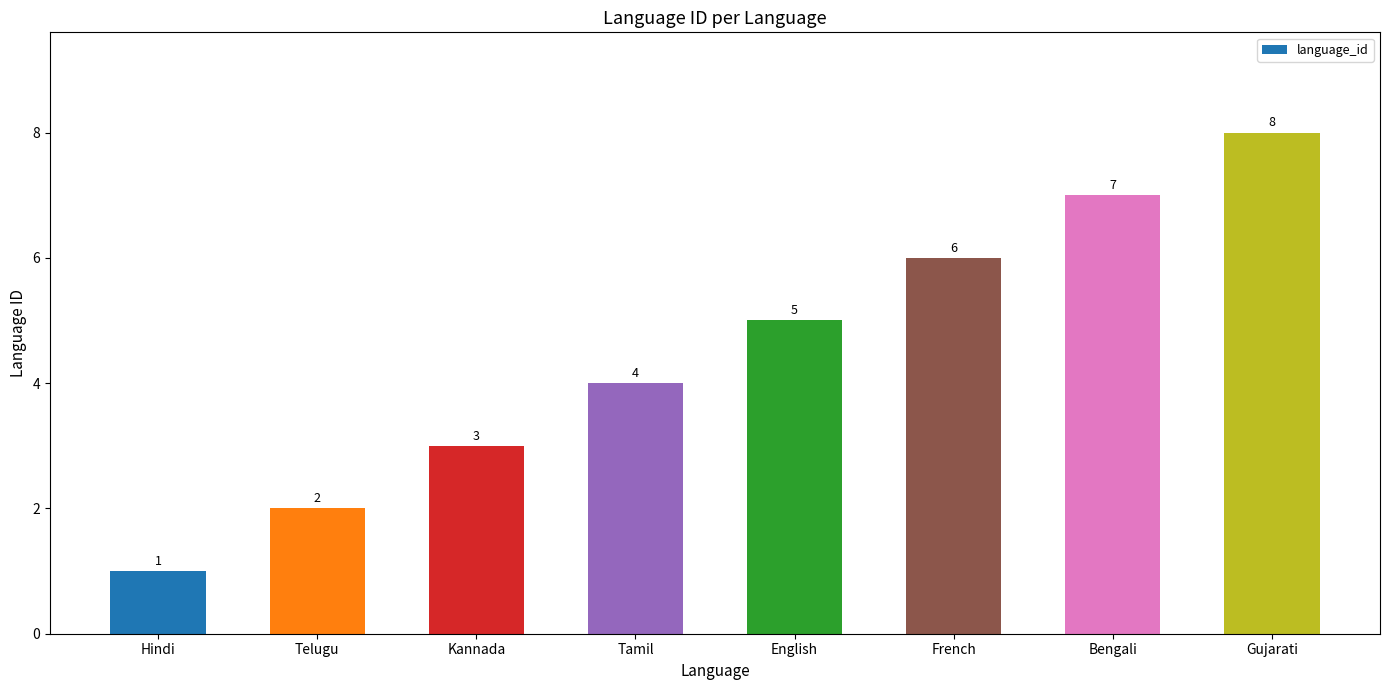

What is the difference between the values at Bengali and Tamil?

3